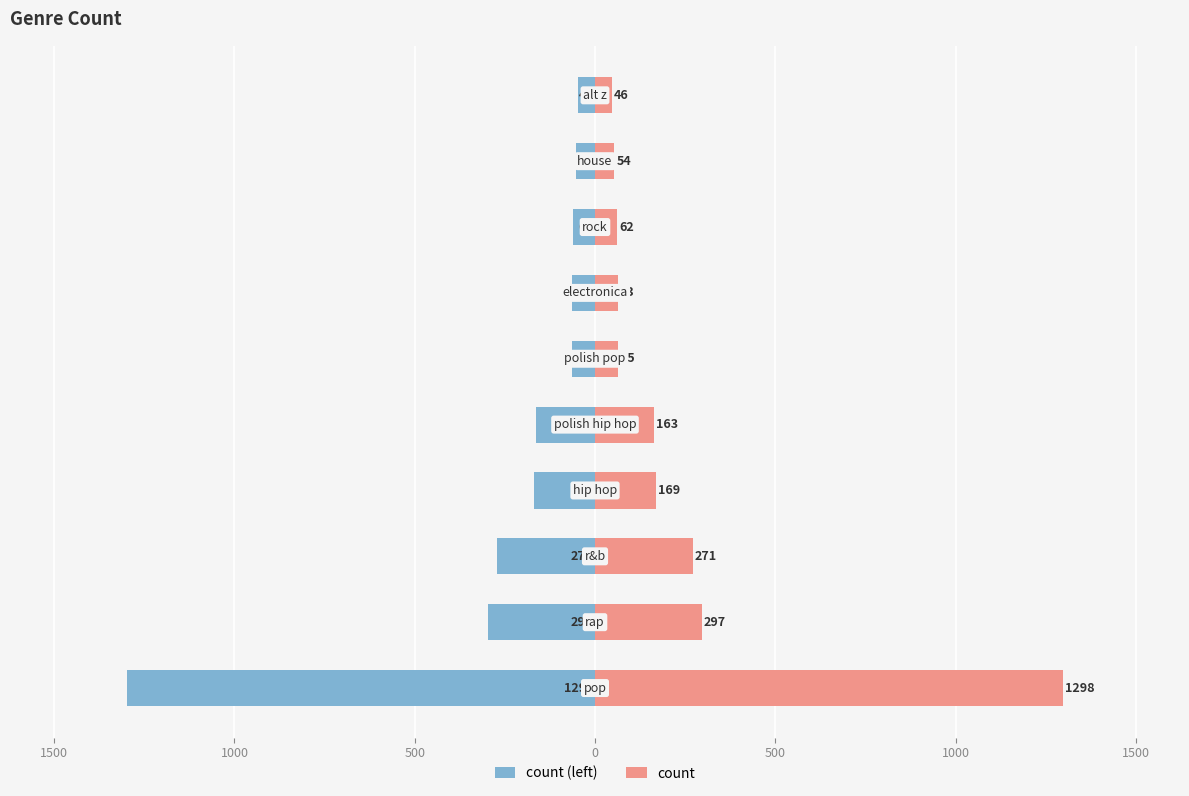

Which series has the widest spread of values?

count (left)